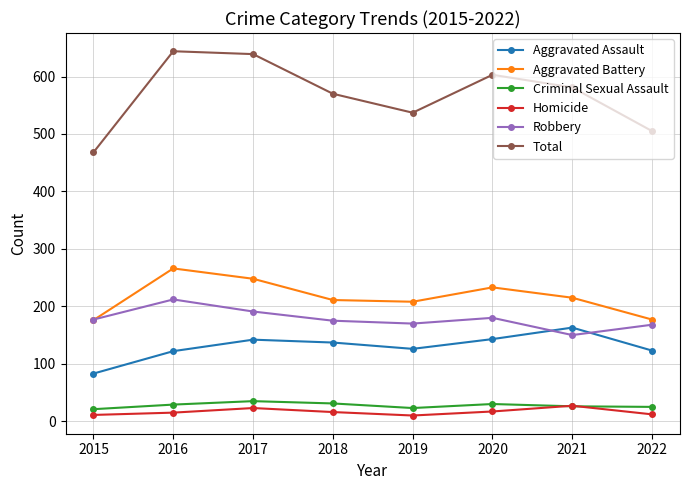

Is the value of Robbery at 2022 greater than the value of Aggravated Assault at 2020?

Yes